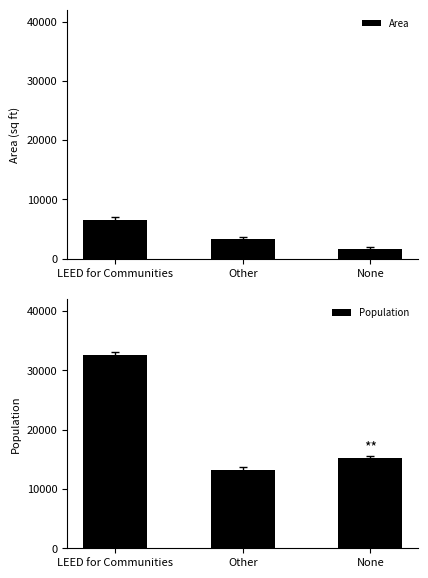

What is the label of the 1st bar from the right?

None